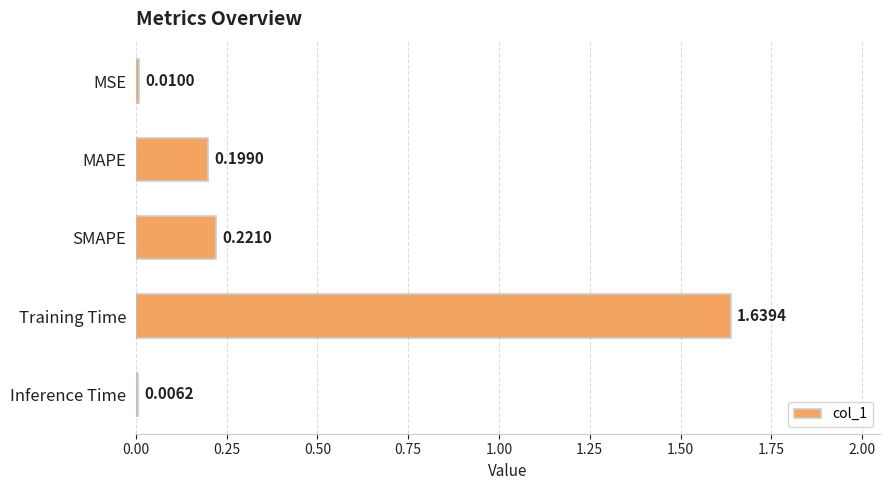

At which label is the value closest to 0?

Inference Time